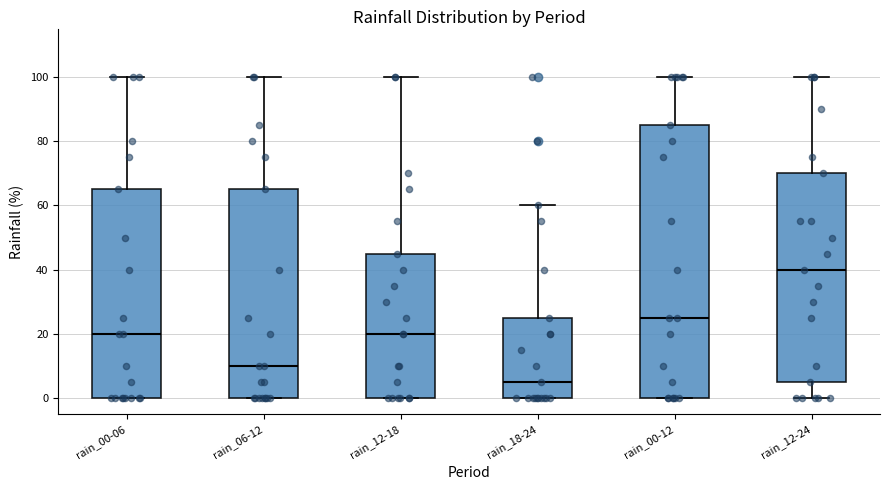

Comparing the boxes themselves (not the whiskers), which one is the tallest?

rain_00-12